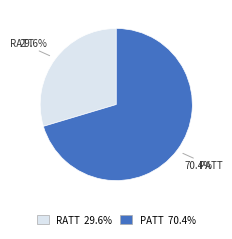

The PATT slice represents 70% of the pie. True or false?

True